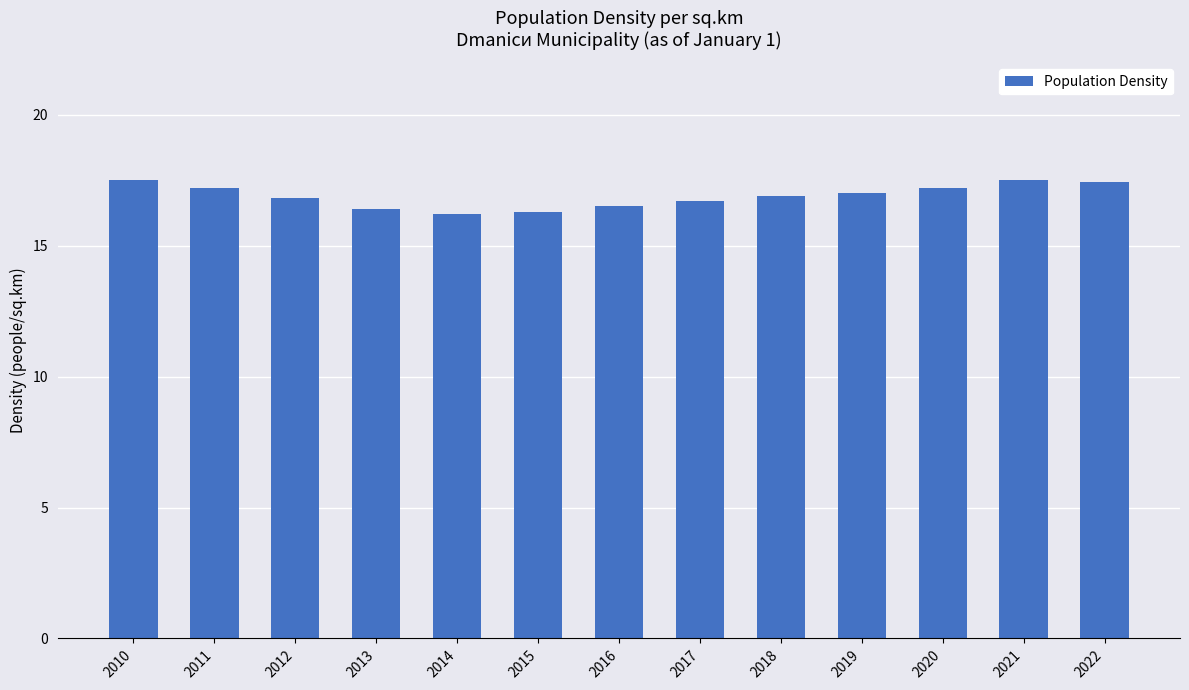

What is the greatest value displayed?

17.5